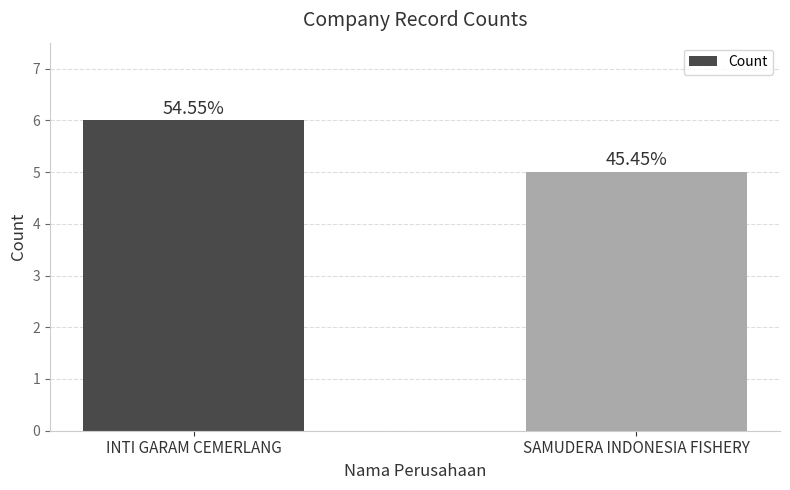

How many bars are there in total?

2